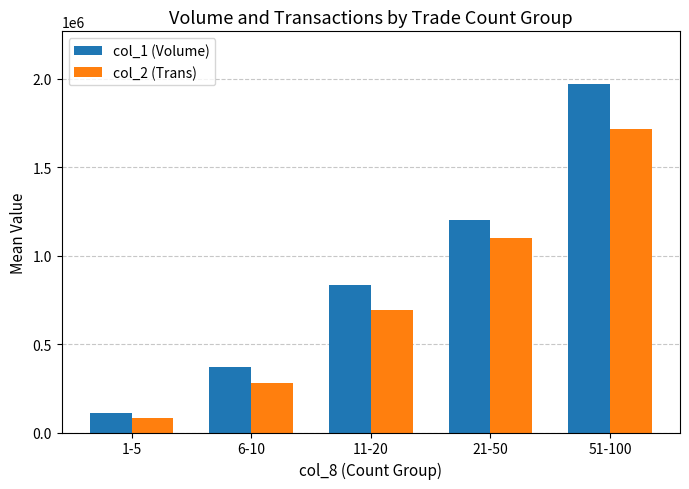

At how many categories does at least one series exceed 1738324?

1